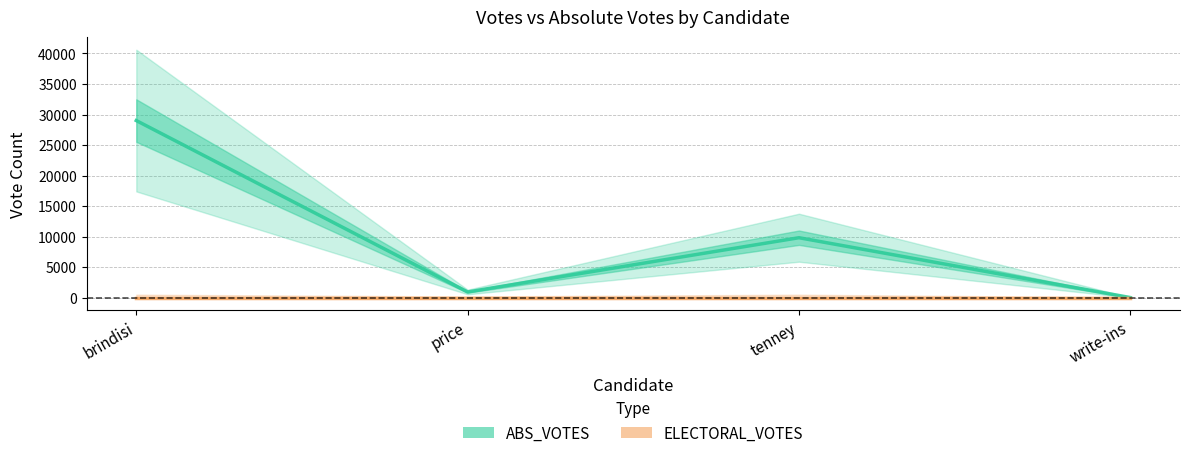

How many values in the ABS_VOTES series exceed 9826?

1